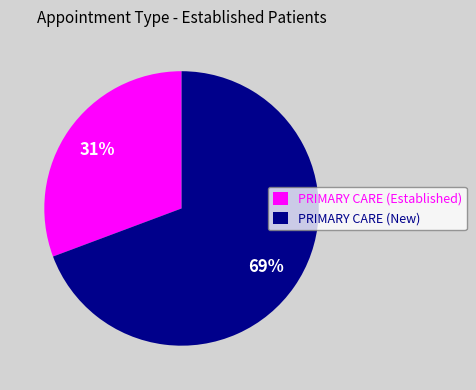

To the nearest percent, what is the average slice percentage?

50%